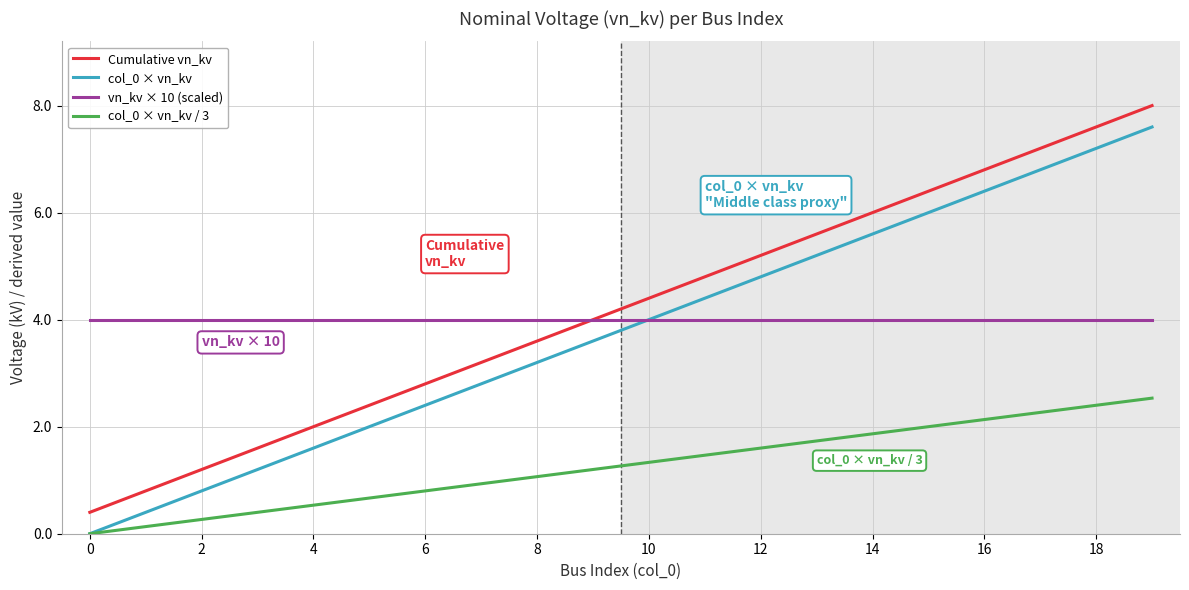

How many values in col_0 × vn_kv / 3 are above zero?

19